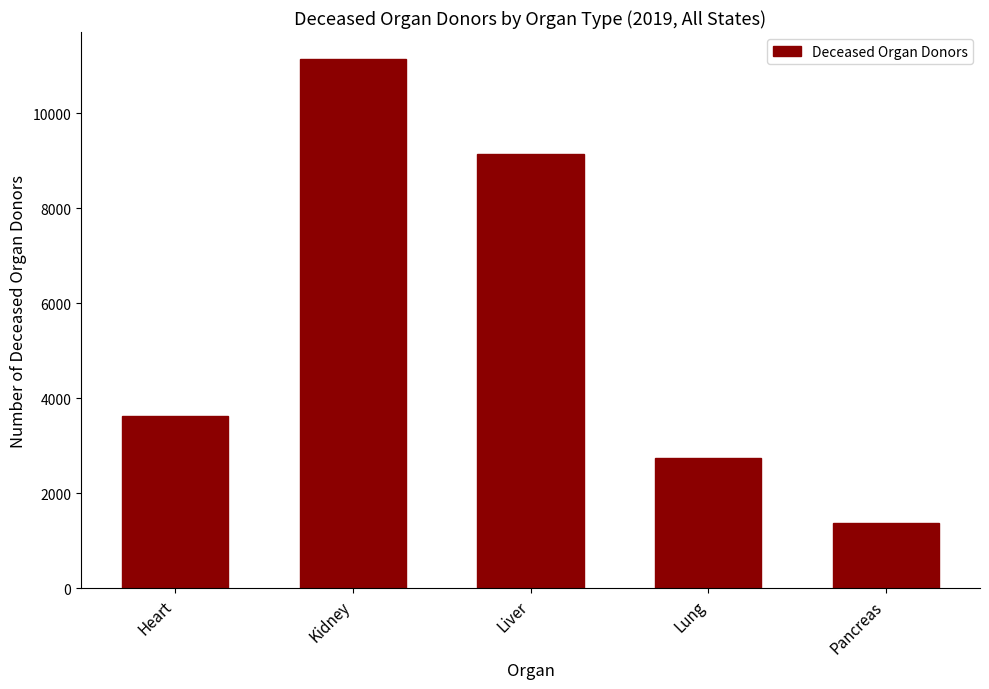

What is the smallest value displayed?

1374